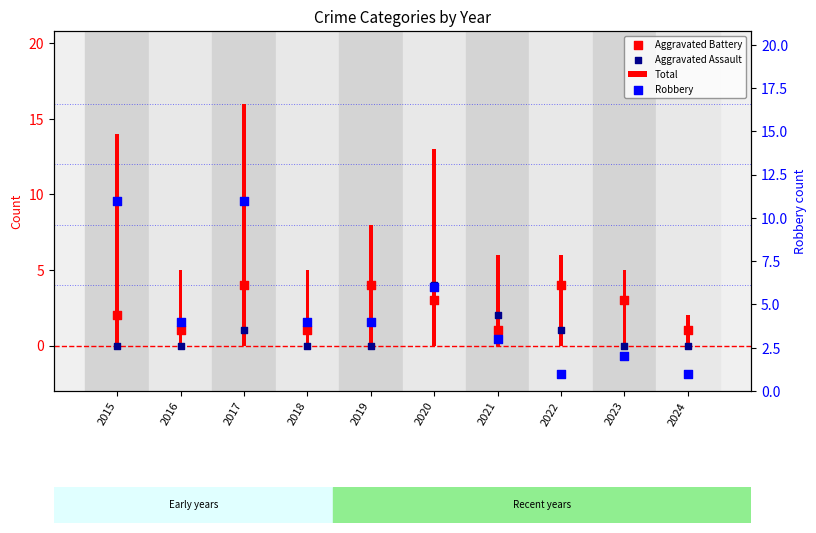

Which series reaches the minimum Y coordinate?

Aggravated Assault